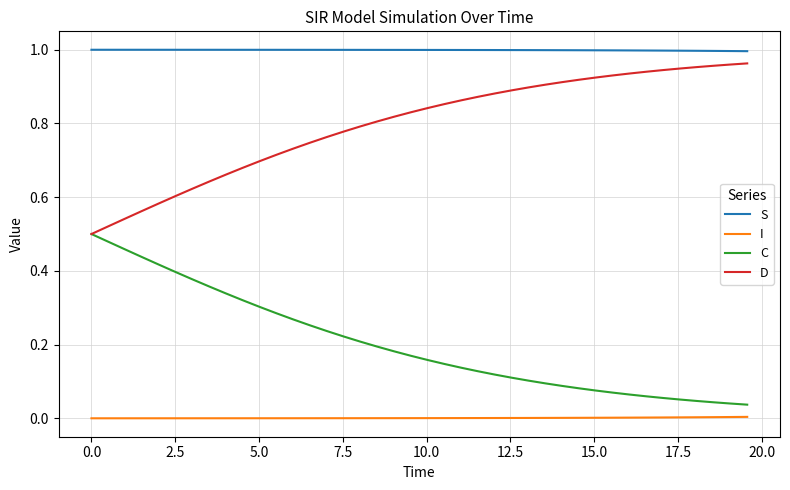

What are all the series names shown in the legend?

S, I, C, D